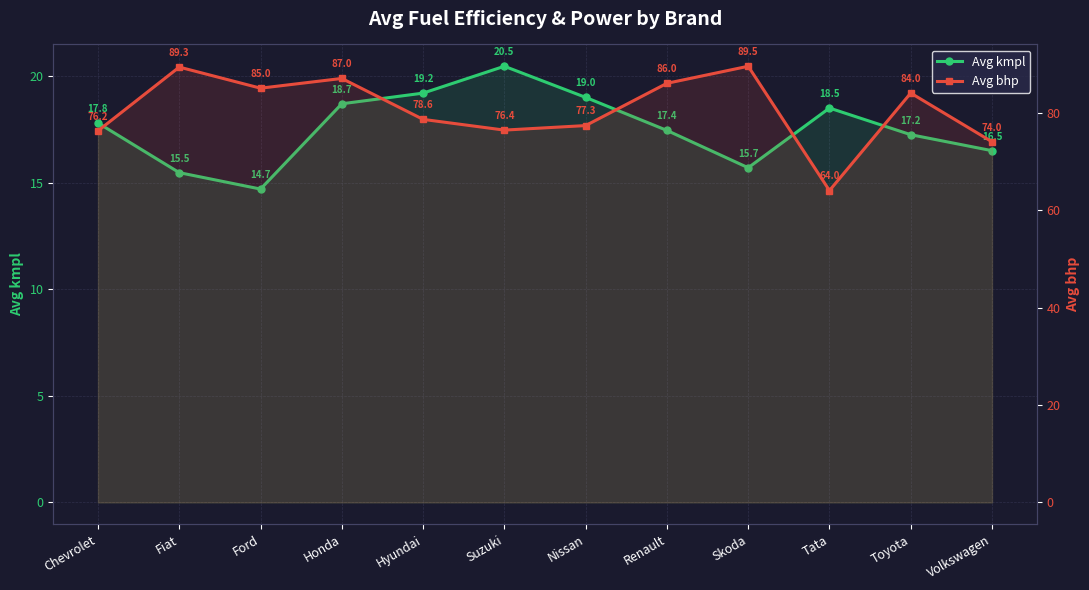

Which series changed the most between Nissan and Renault?

Avg bhp